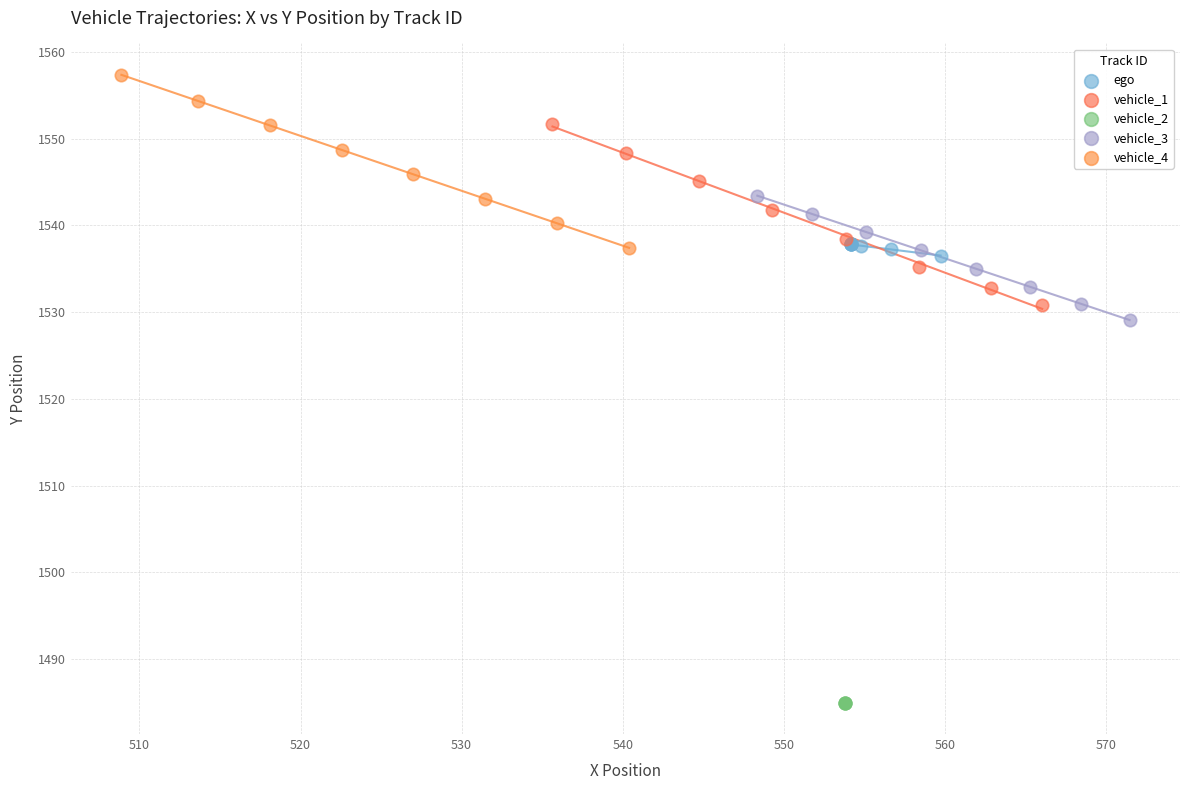

What are all the series names shown in the legend?

ego, vehicle_1, vehicle_2, vehicle_3, vehicle_4